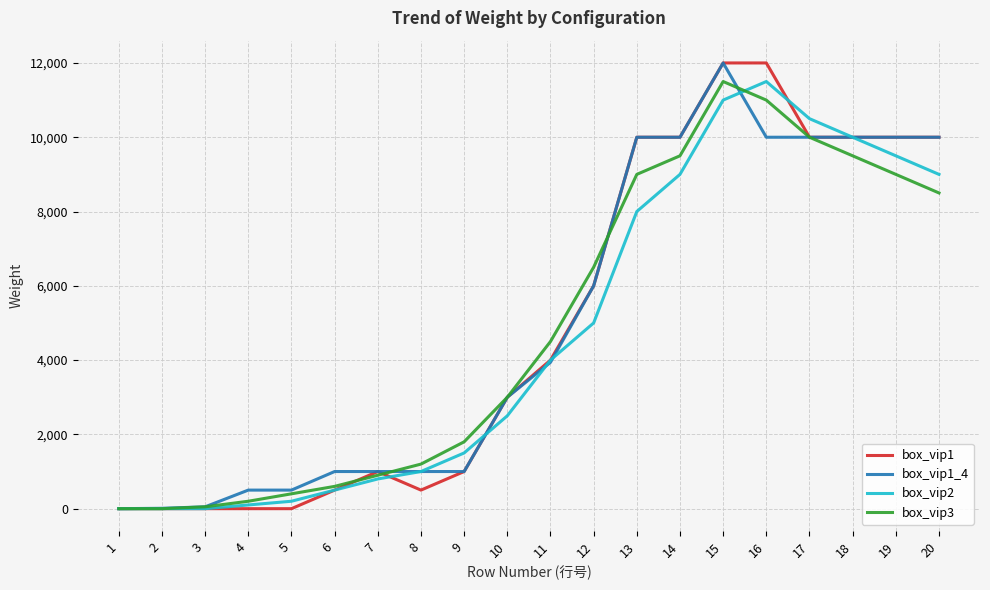

The value of box_vip1 at 7 is 531. True or false?

False